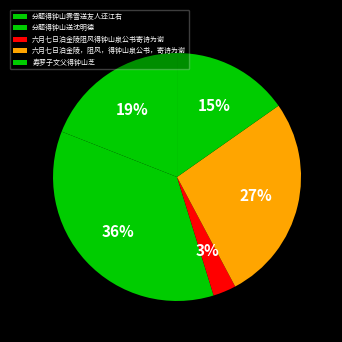

What is the largest slice in the pie chart?

分题得钟山送沈明德